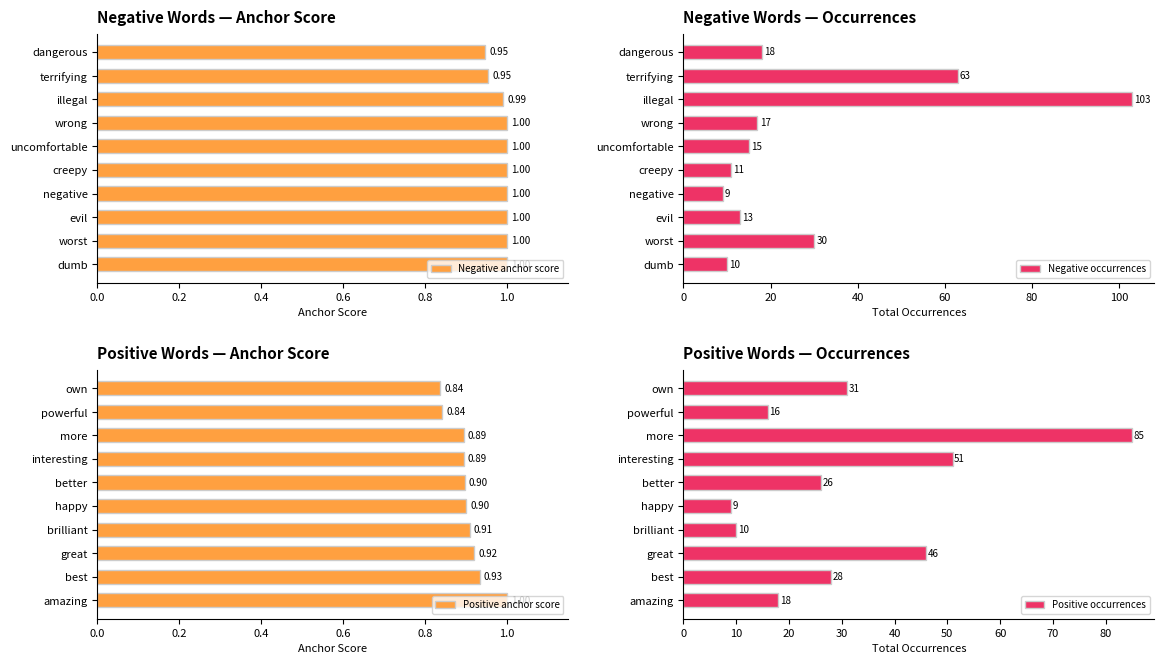

At which label is Negative occurrences closest to 56?

terrifying